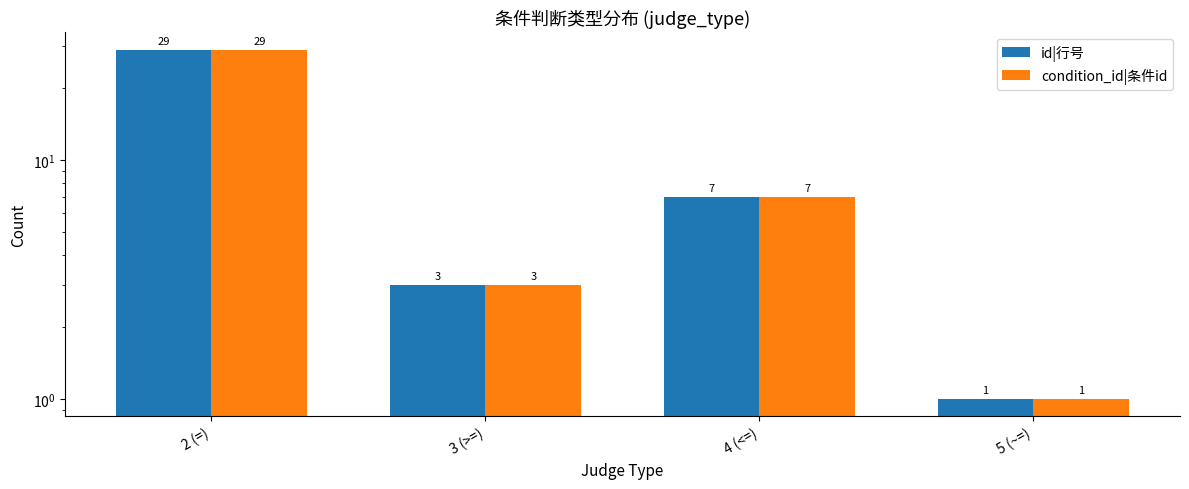

Is it true that id|行号 equals 3 at 3 (>=)?

True